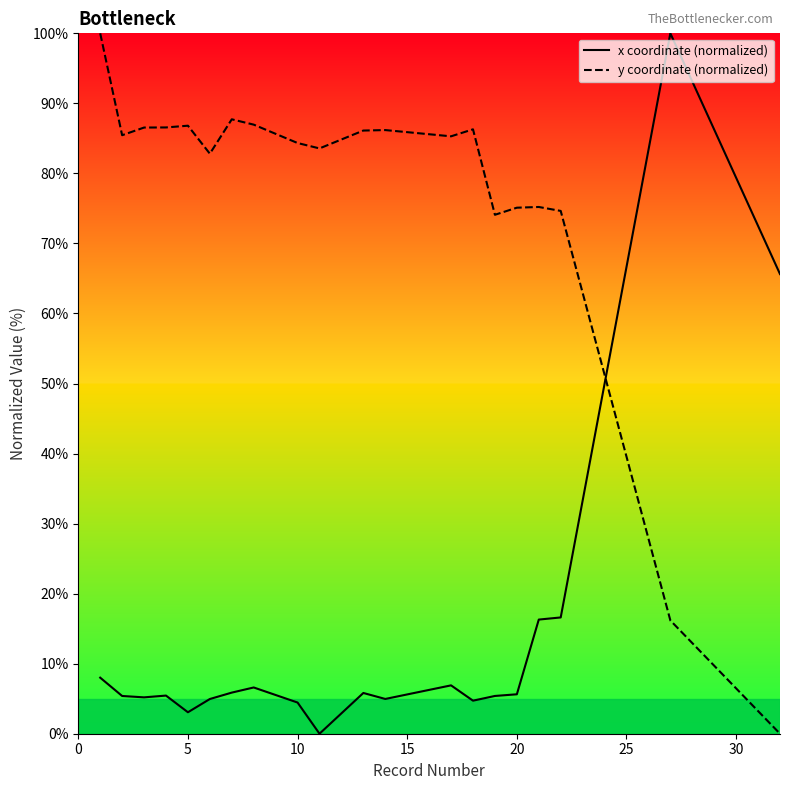

What is the greatest value displayed?

100.0